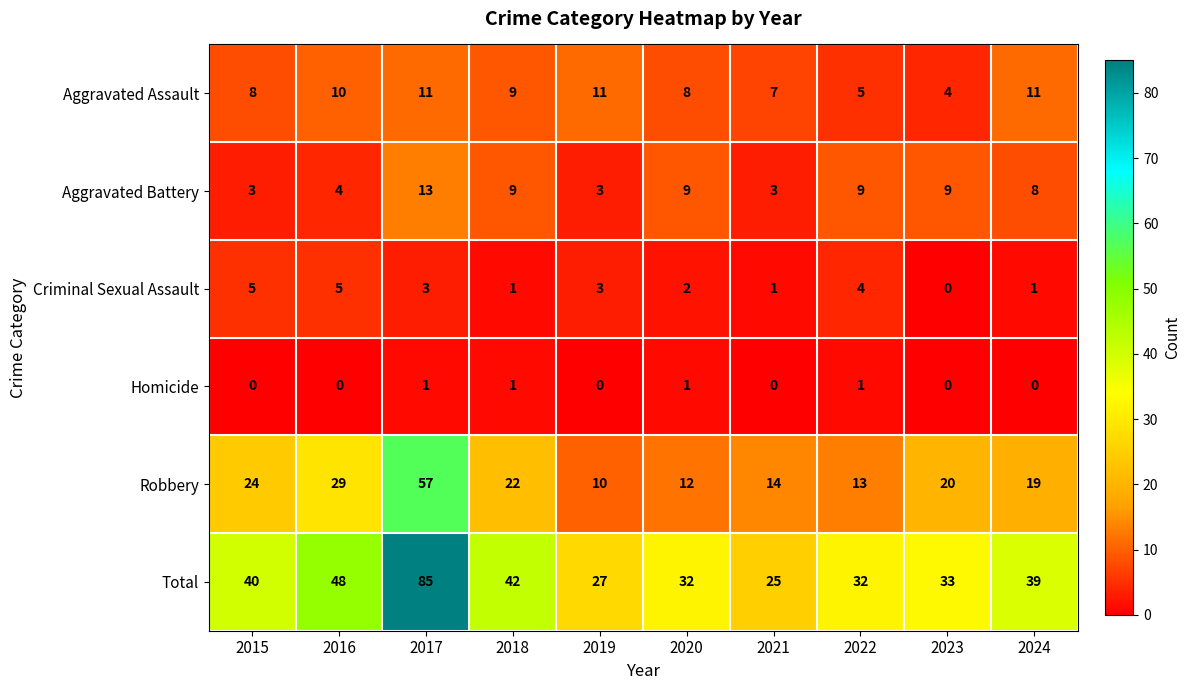

True or false: Homicide has a value of 0 at 2023.

True